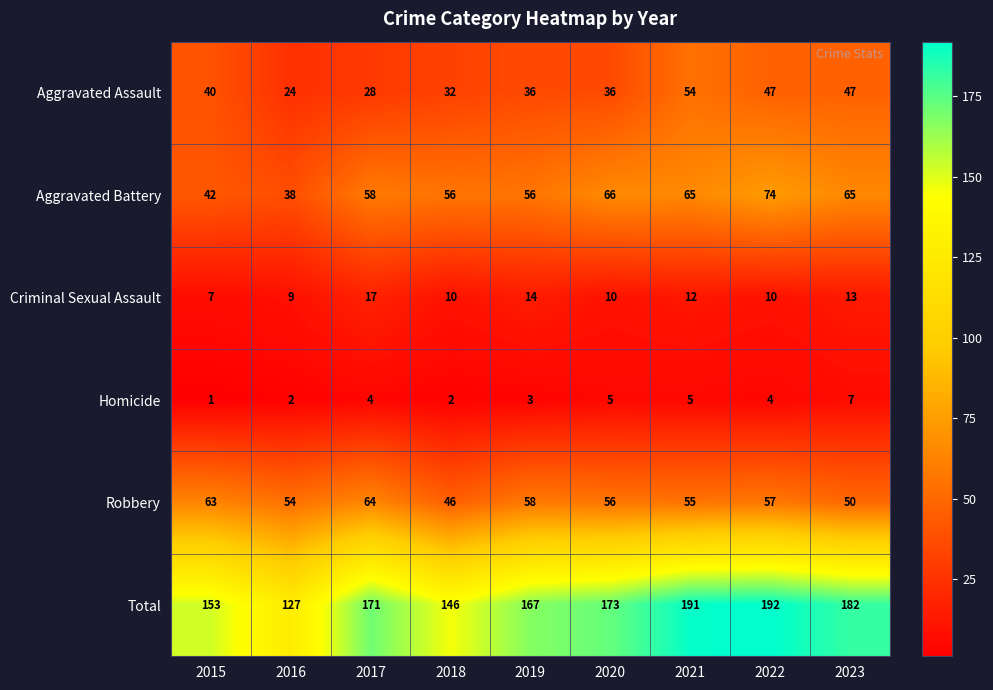

Which series changed the most between 2018 and 2022?

Total